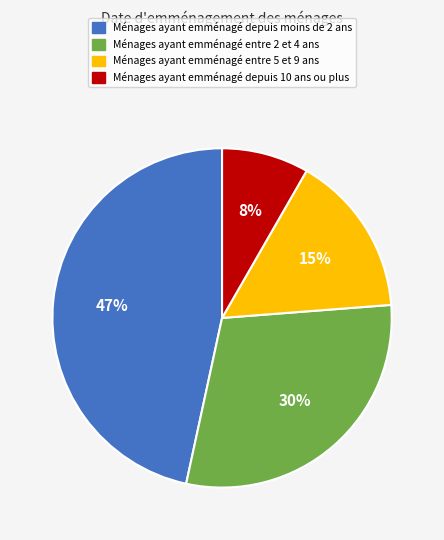

Is there a majority slice in this chart?

No